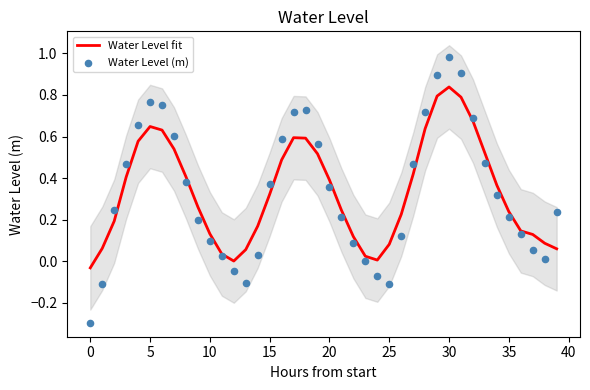

What are all the series names shown in the legend?

Water Level fit, Water Level (m)